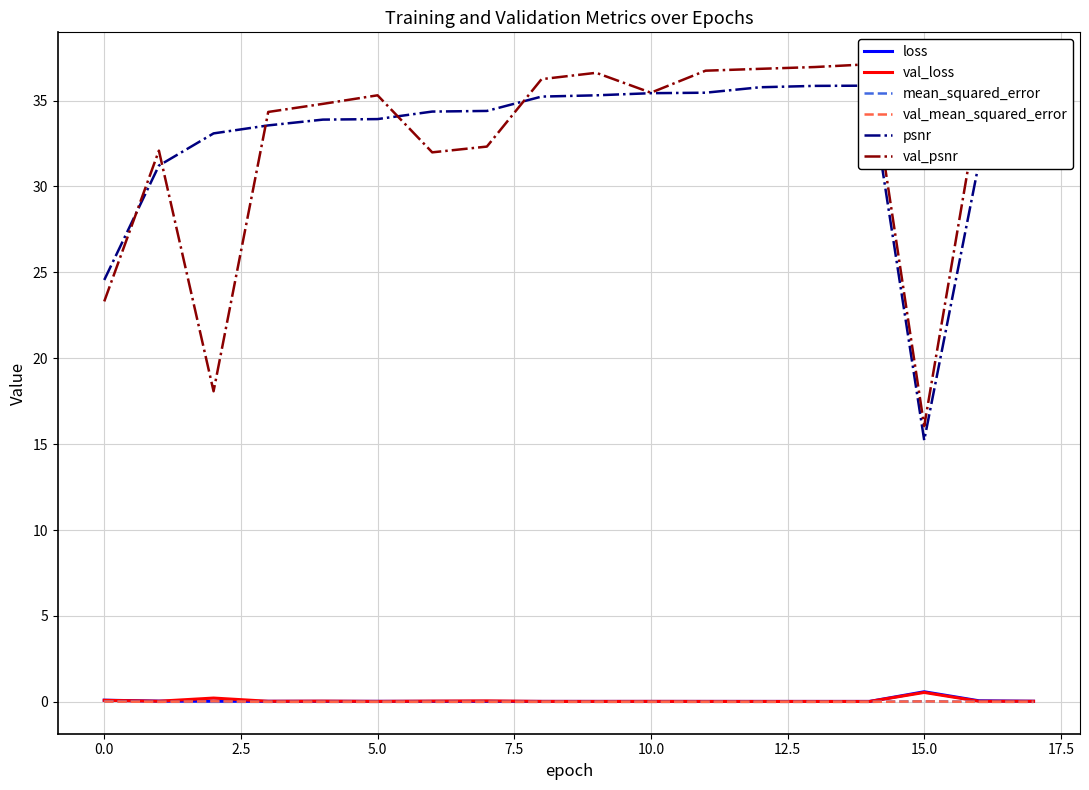

Is the value of psnr at 7.5 greater than the value of val_mean_squared_error at 7.5?

Yes